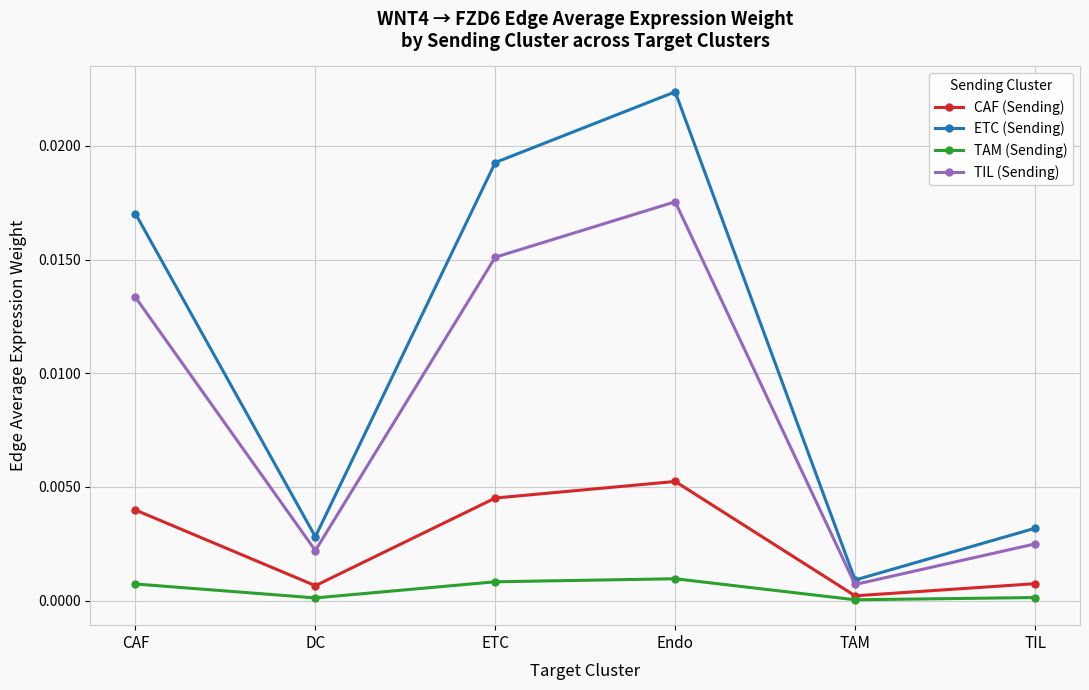

Which series has the widest spread of values?

ETC (Sending)